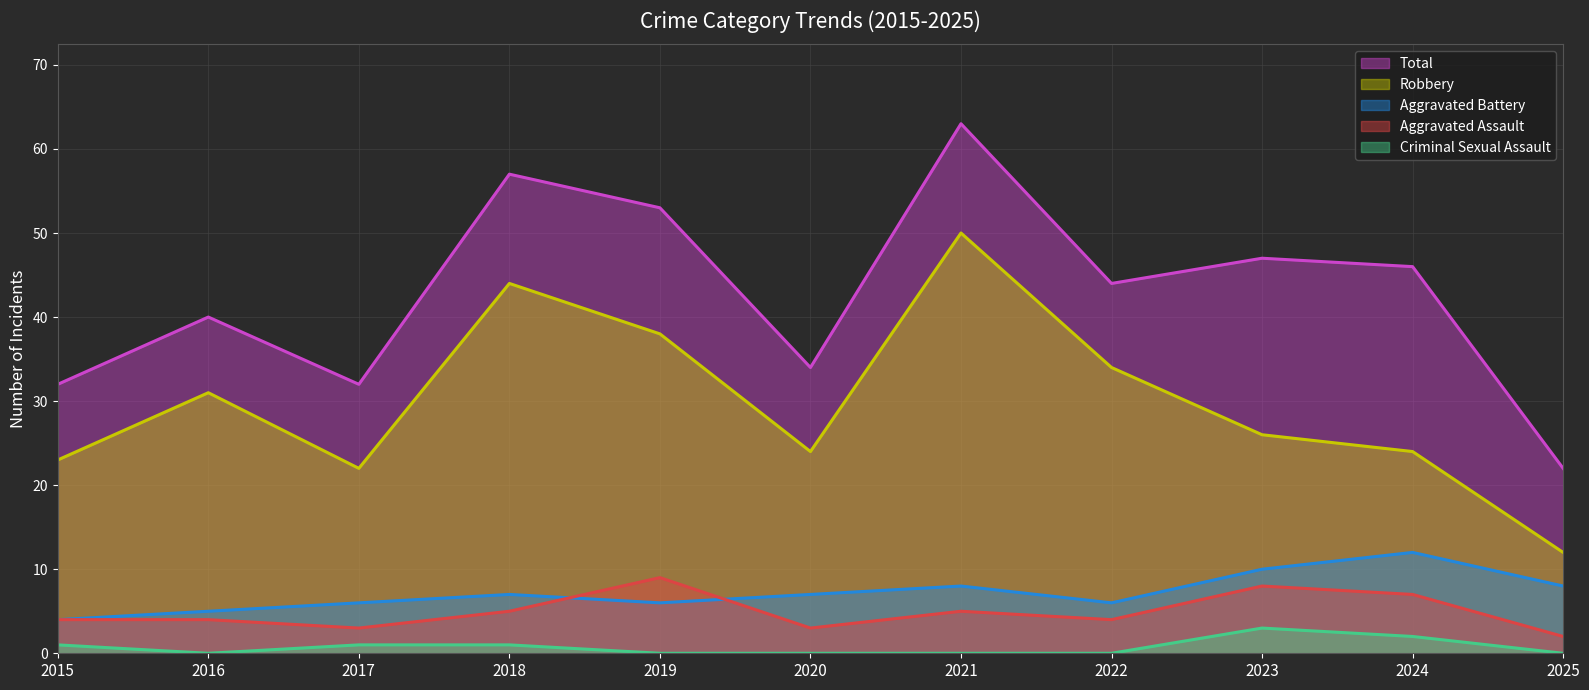

True or false: Total has a value of 22 at 2022.

False